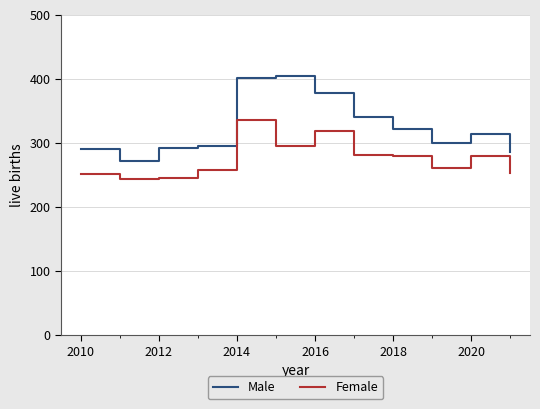

Rank the series by their maximum value, from highest to lowest.

Male, Female